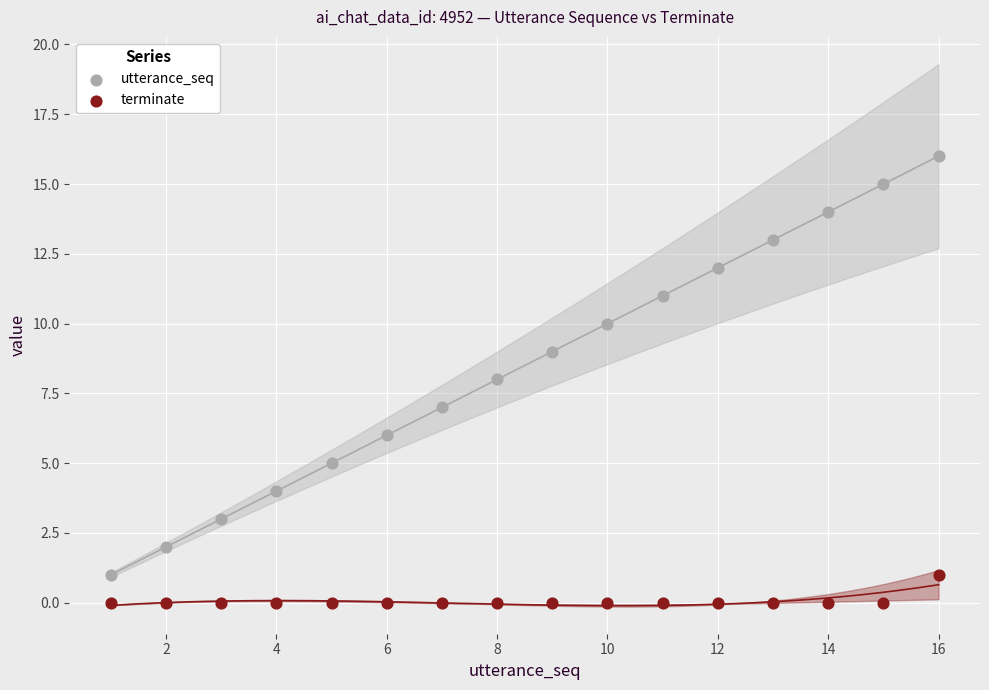

Across all data points, what is the range of Y values (max minus min)?

16